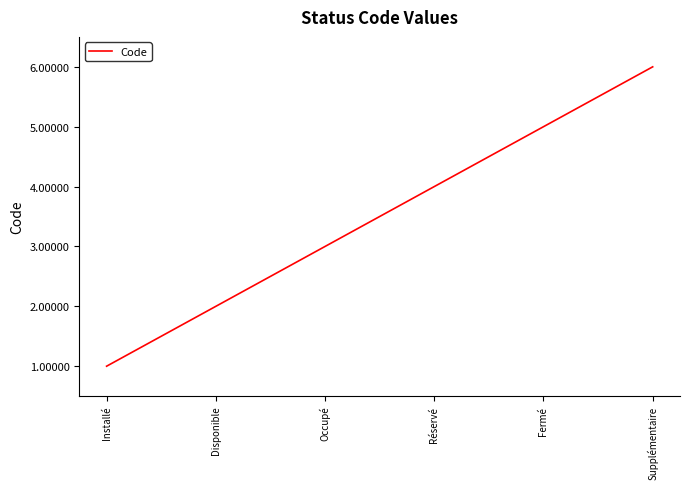

The value at Fermé is 5. True or false?

True